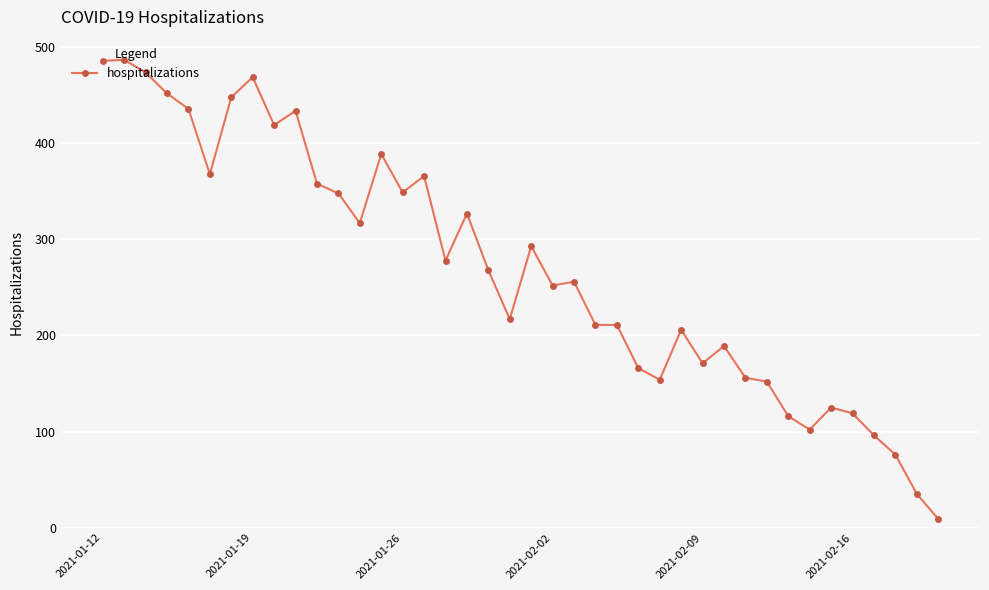

True or false: the data has more than 1 interior local peaks.

True